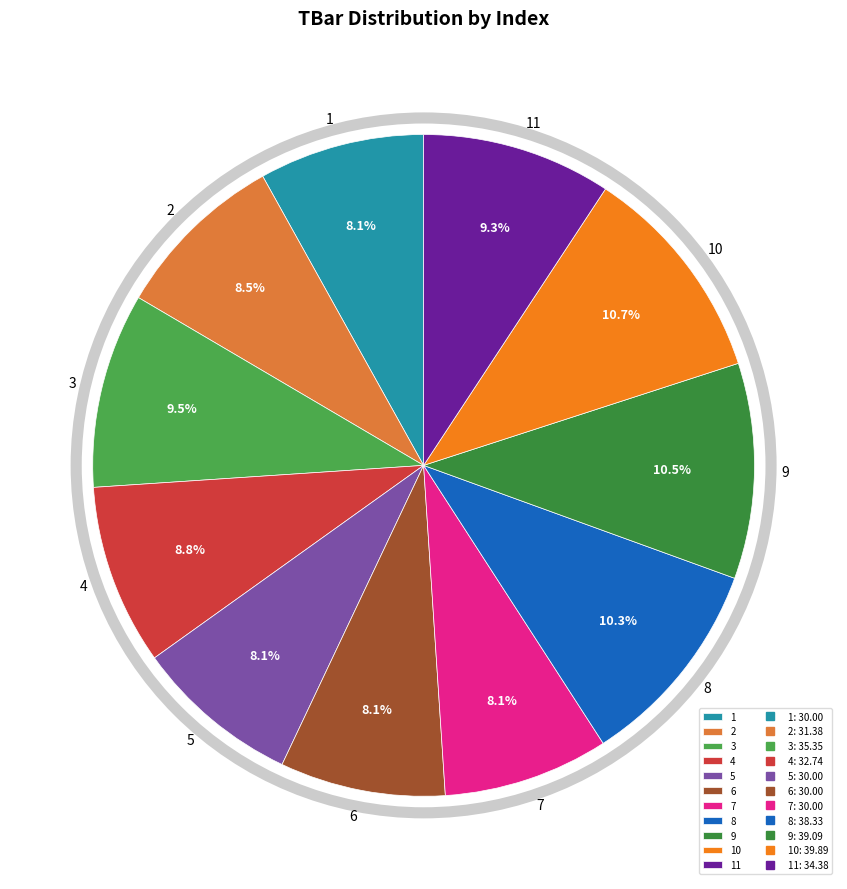

Between 8 and 1, which is larger?

8